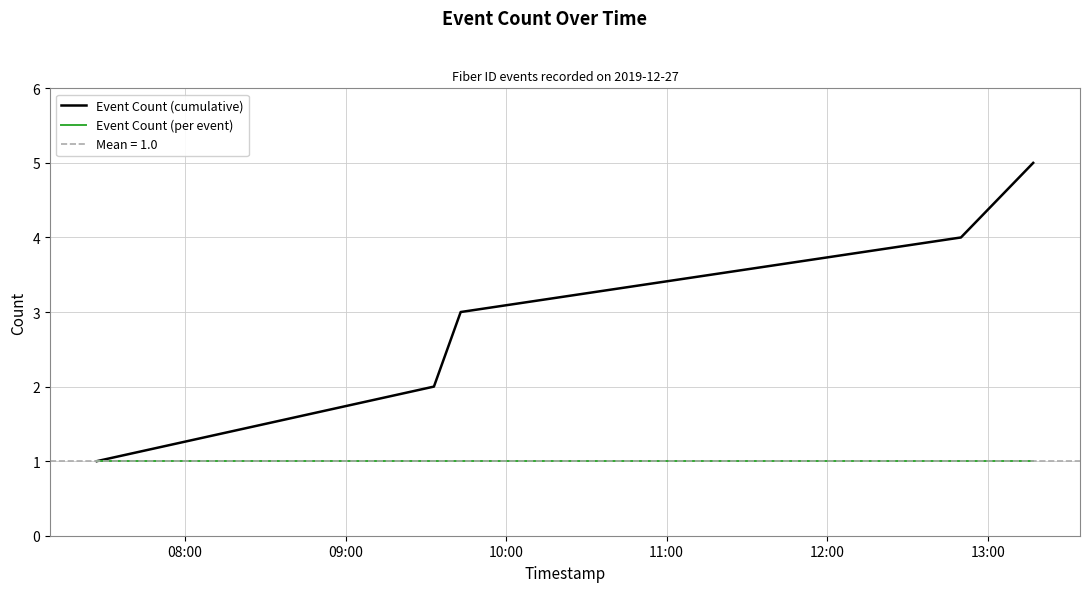

Which series changed the most between 10:00 and 11:00?

Event Count (cumulative)